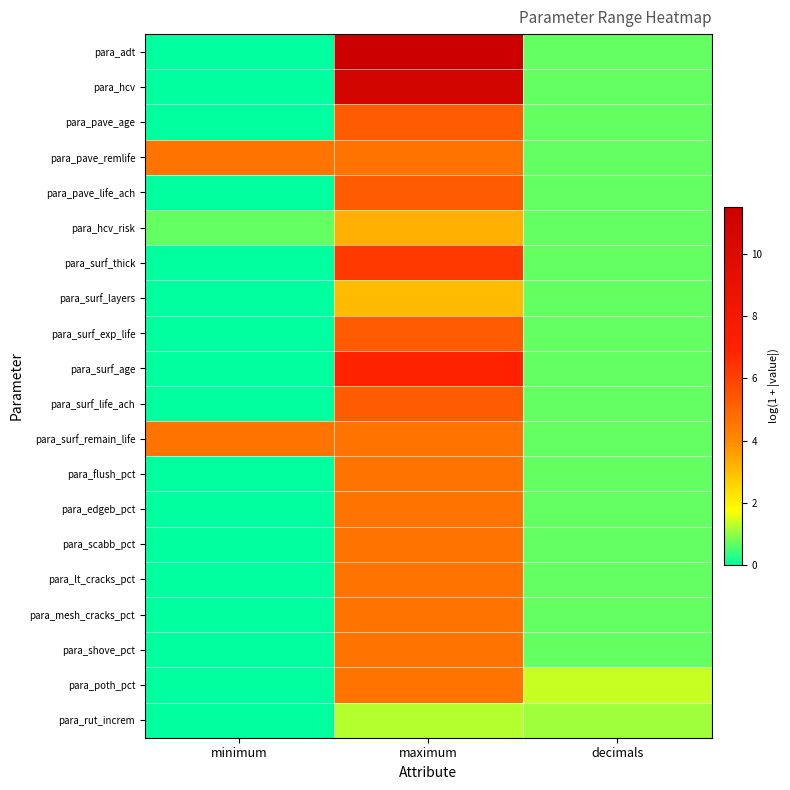

What is the total value across all series at minimum?

9.9